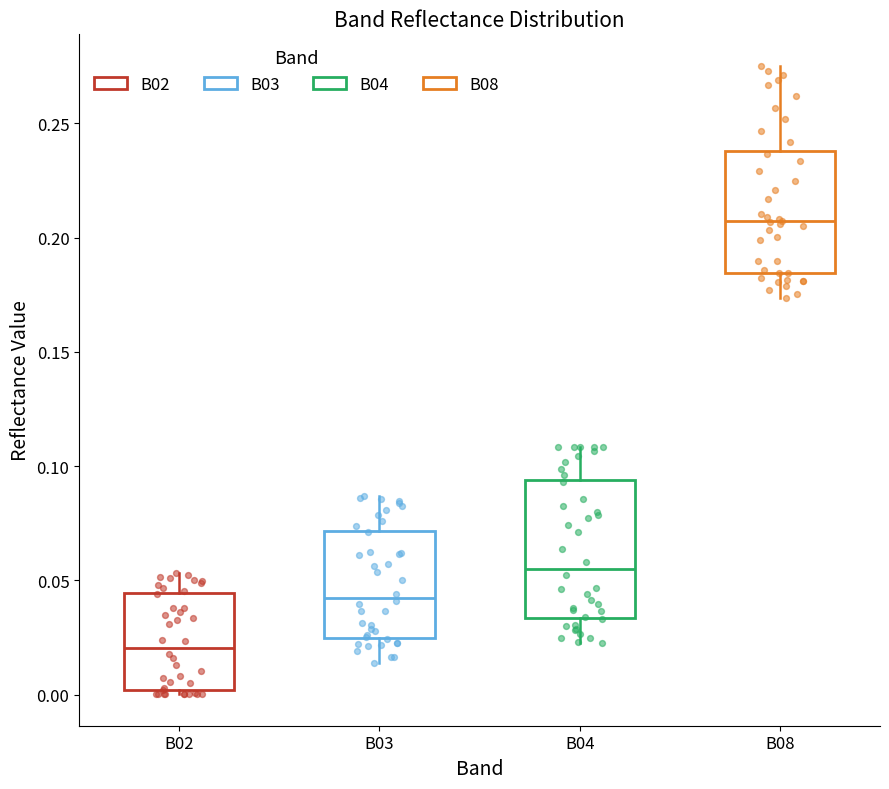

Comparing the boxes themselves (not the whiskers), which one is the tallest?

B04